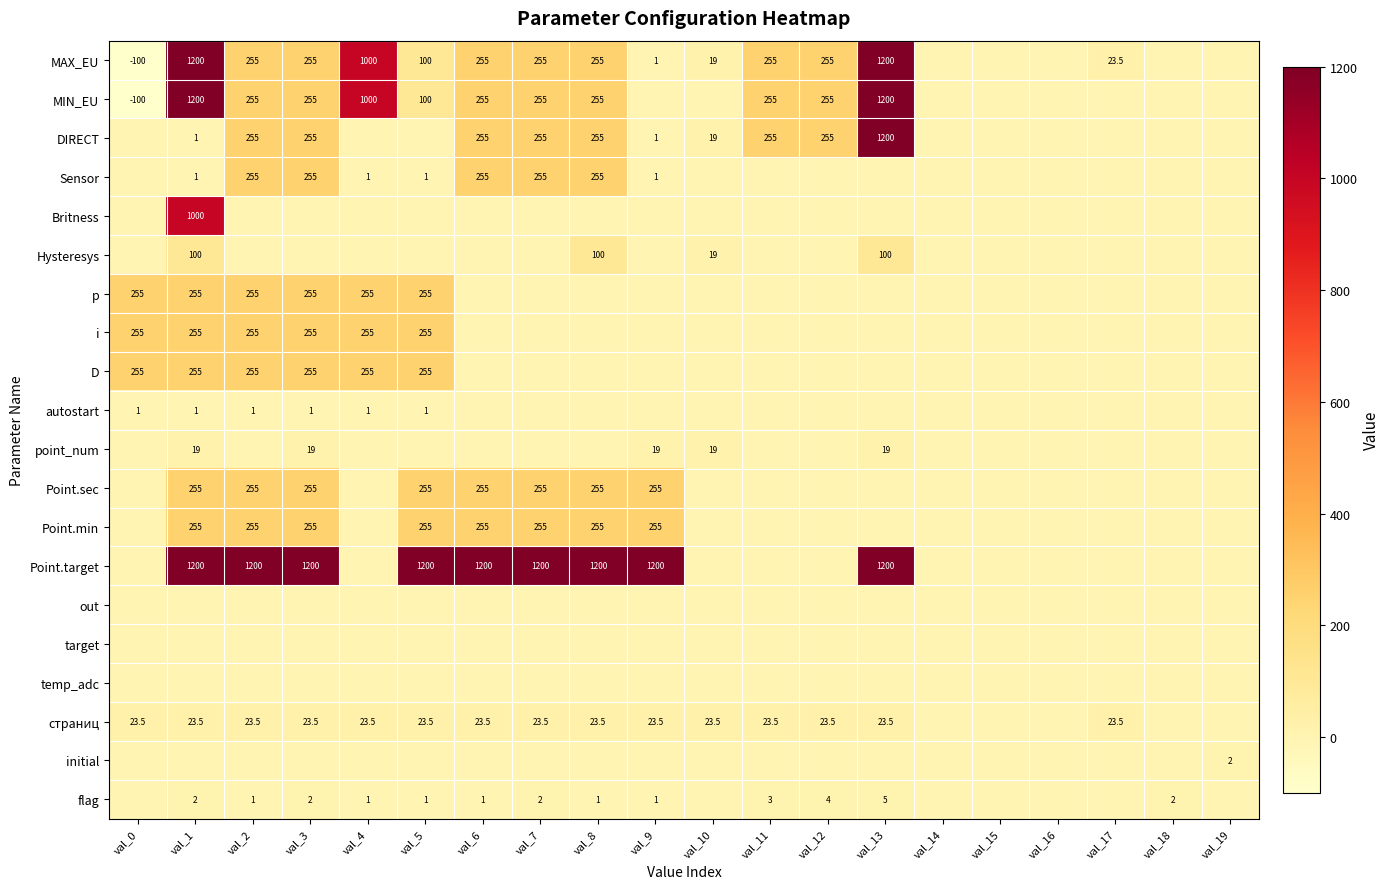

What is the sum of the flag values at val_11 and val_8?

4.0